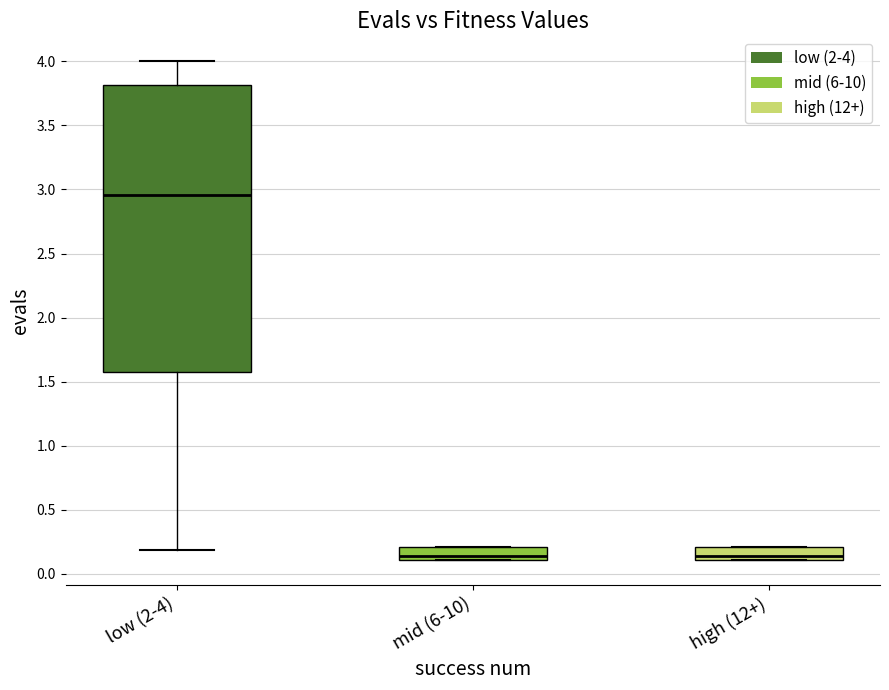

Reading left to right, transcribe this box plot: for each box, give where its median line is, the range the box spans, and where its two whiskers end, as read against the y-axis. The values are not printed on the chart, so give them approximately, as read against the axis.

low (2-4): median 2.95, box 1.55 to 3.80, whiskers 0.20 to 4.00
mid (6-10): median 0.15, box 0.10 to 0.20, whiskers 0.10 to 0.20
high (12+): median 0.15, box 0.10 to 0.20, whiskers 0.10 to 0.20